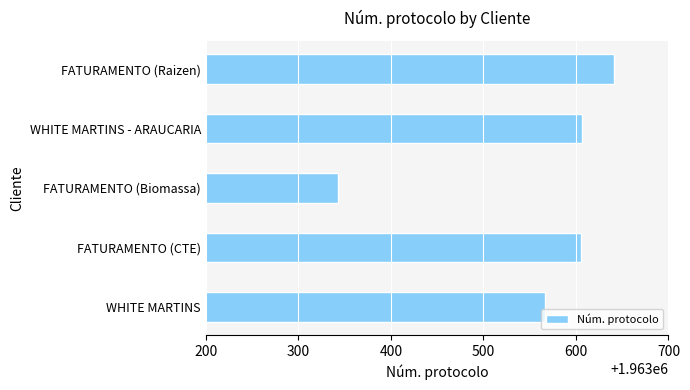

Where is the data nearest to the value 1963492?

WHITE MARTINS